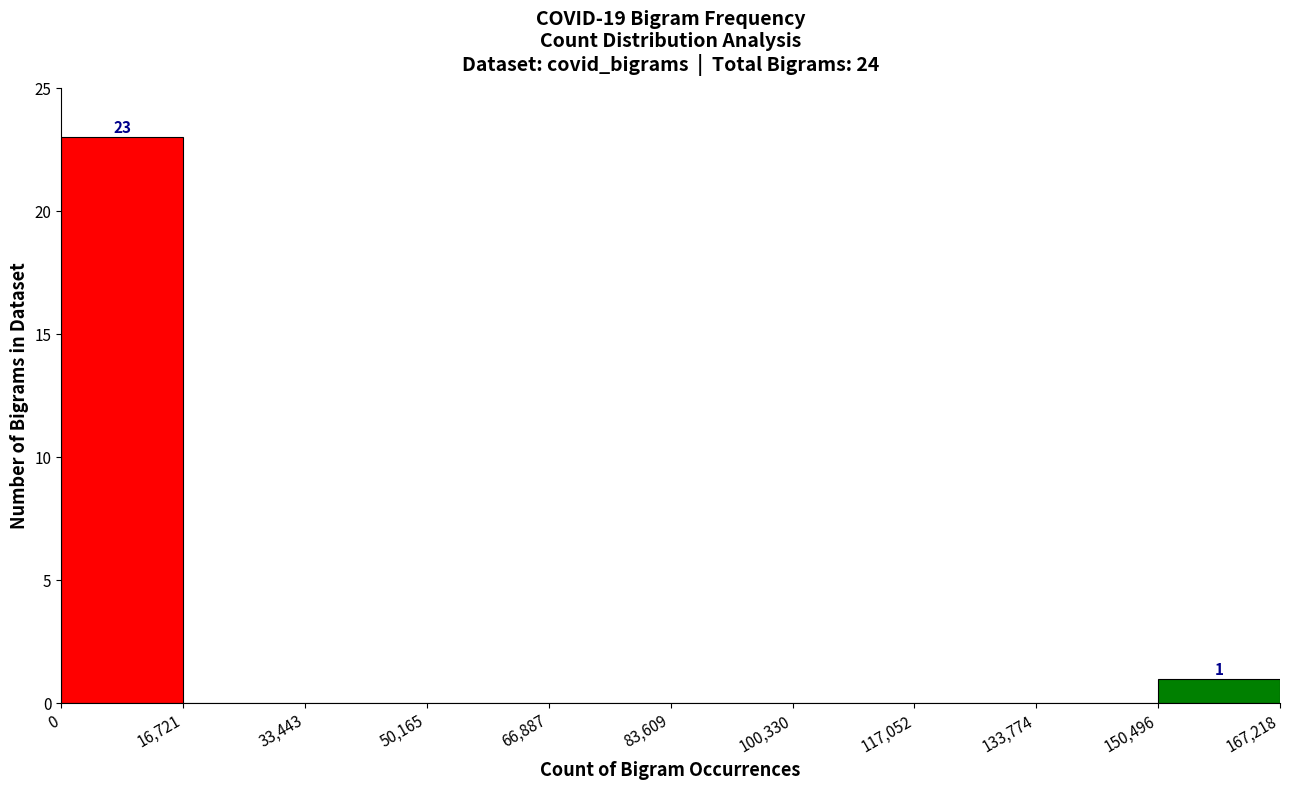

Over which range of the x-axis is the bar tallest?

0 to 16,721